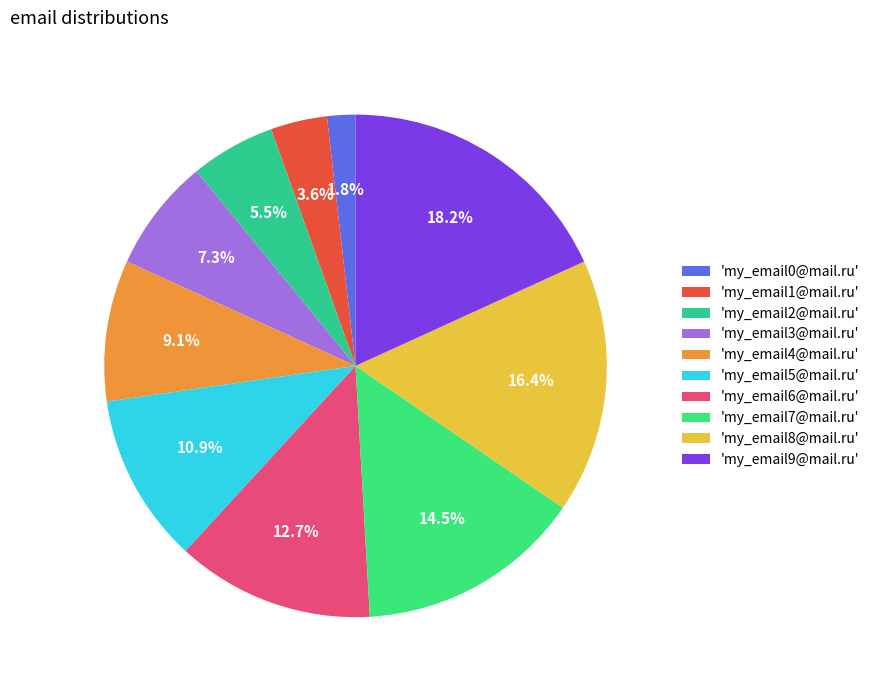

How many segments does this pie chart have?

10